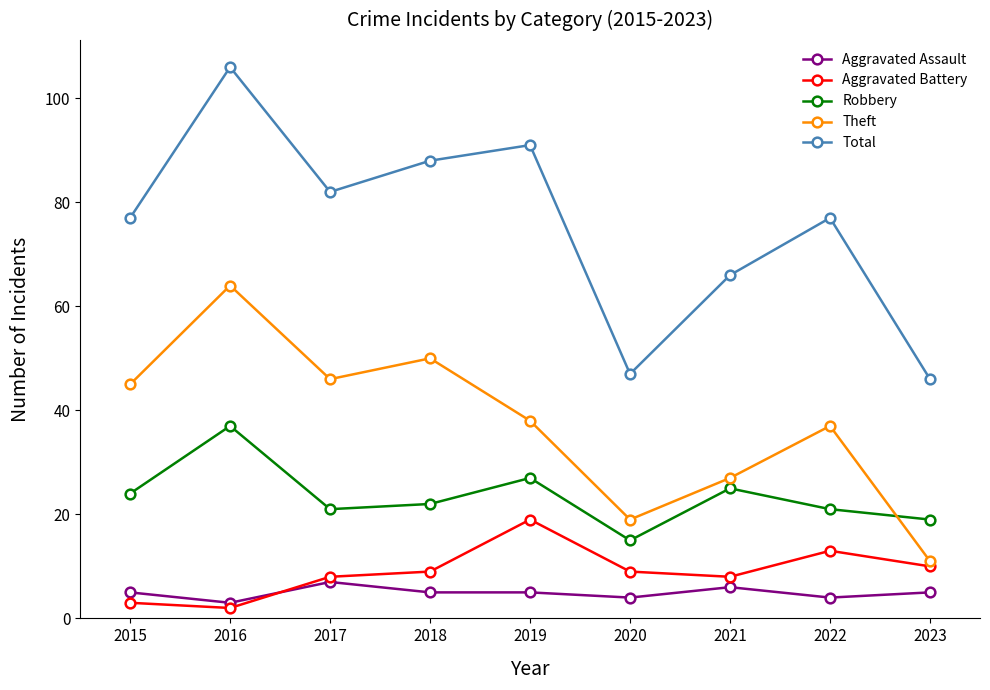

Where is the first local maximum for Aggravated Assault?

2017